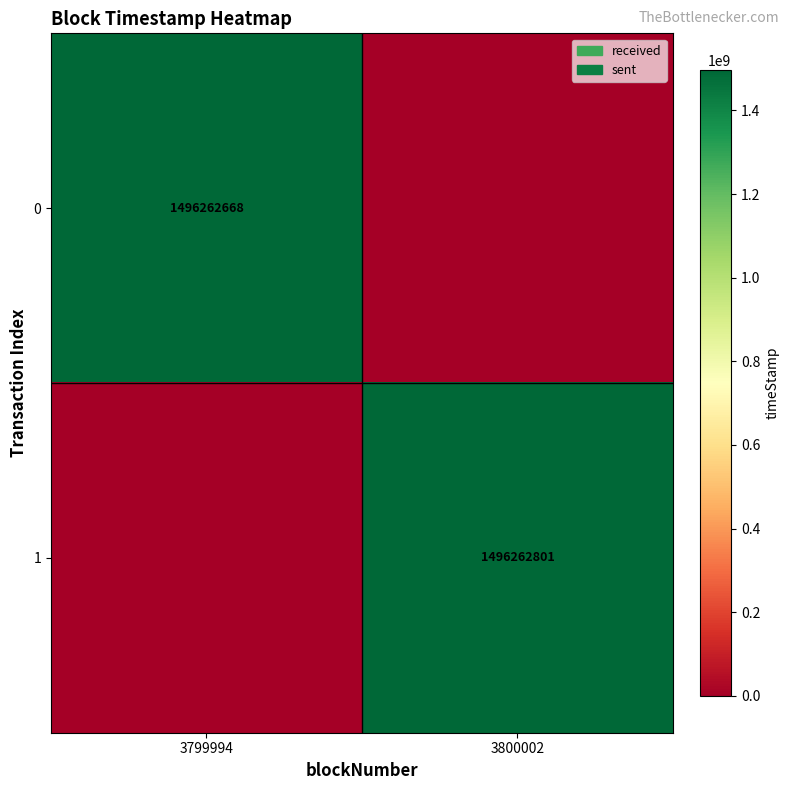

Is it true that 1 equals 1496262801 at 3800002?

True